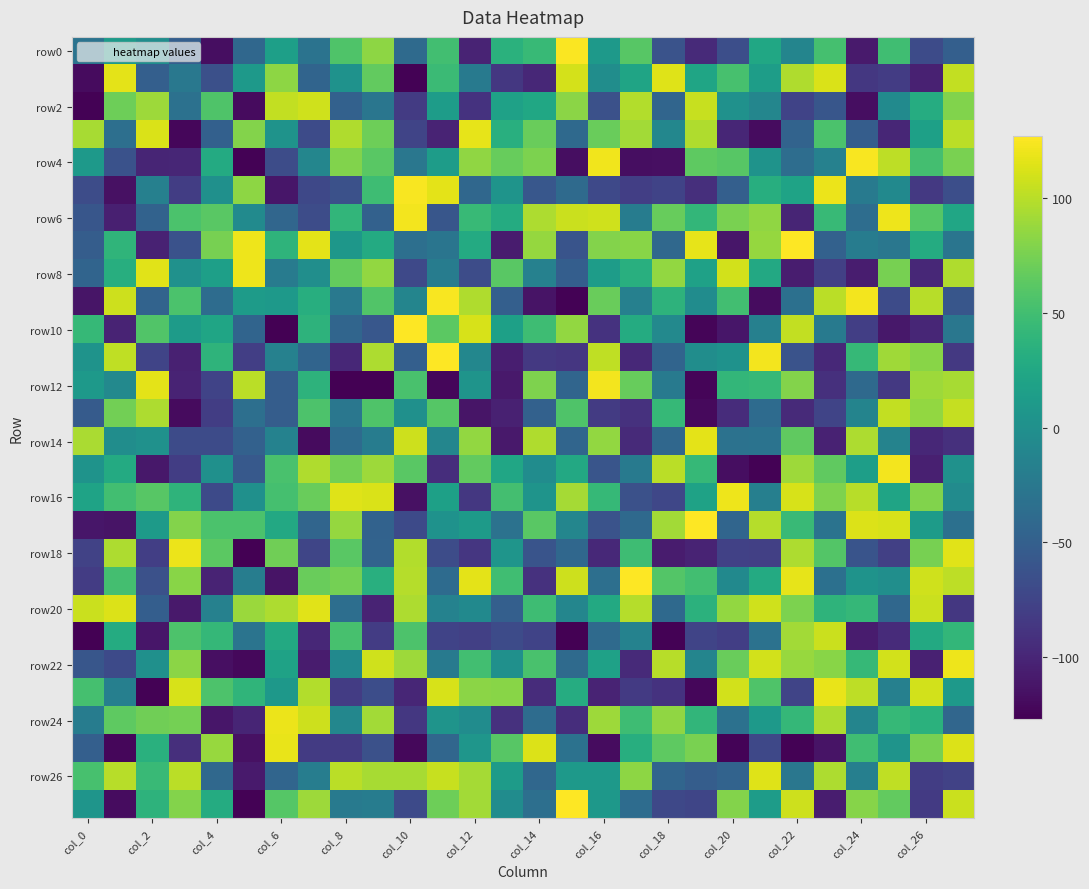

How many data points does each series have?

28